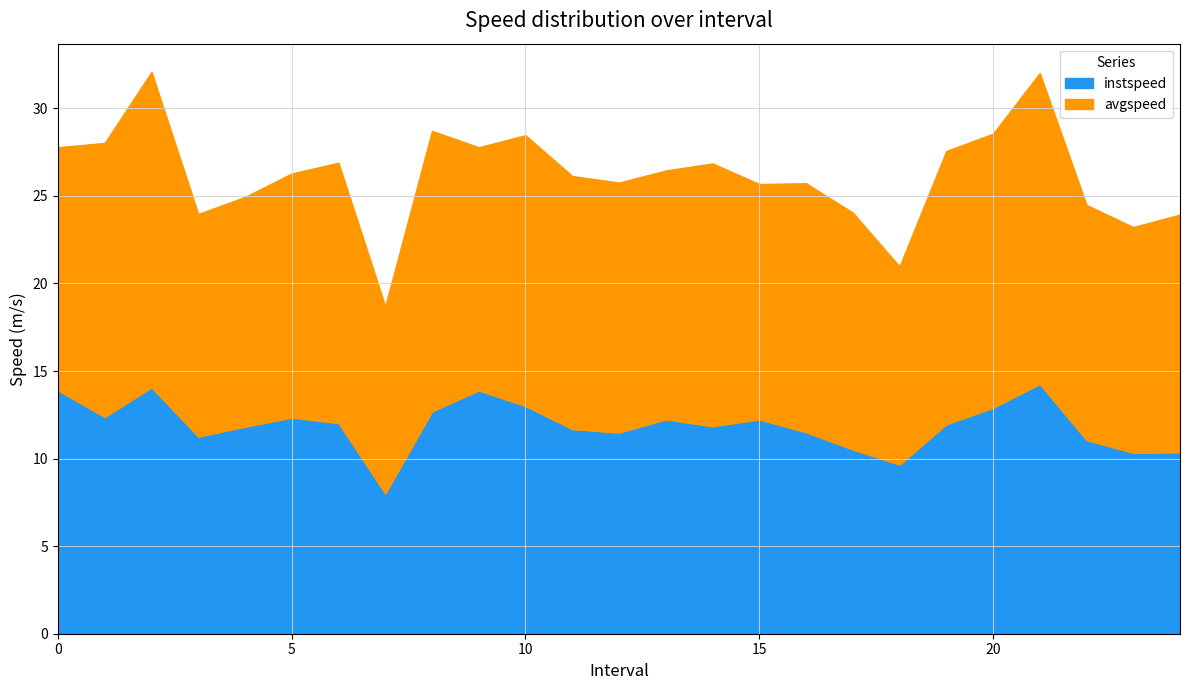

Reading right to left, what are all the values shown in this chart?

instspeed: 24=10.4	23=10.3	22=11.1	21=14.3	20=12.9	19=12.0	18=9.7	17=10.5	16=11.5	15=12.2	14=11.8	13=12.2	12=11.5	11=11.7	10=13.0	9=13.9	8=12.7	7=8.0	6=12.0	5=12.3	4=11.8	3=11.3	2=14.1	1=12.4	0=13.9
avgspeed: 24=13.6	23=12.9	22=13.4	21=17.8	20=15.7	19=15.6	18=11.3	17=13.5	16=14.2	15=13.4	14=15.0	13=14.2	12=14.3	11=14.5	10=15.5	9=13.9	8=16.0	7=10.7	6=14.9	5=13.9	4=13.1	3=12.7	2=18.0	1=15.7	0=13.9